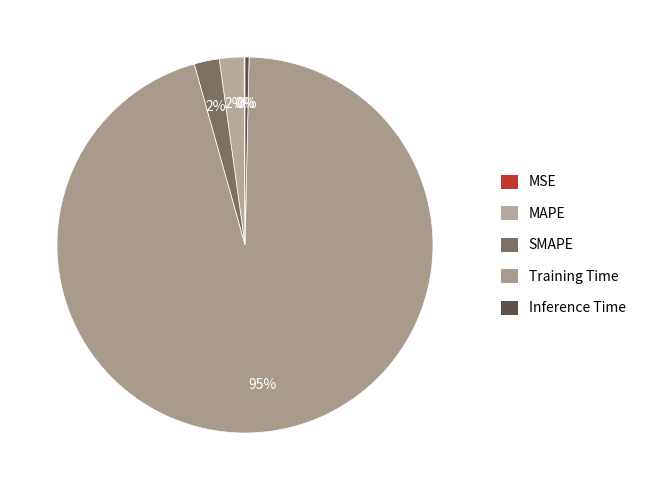

Is it true that Inference Time is 11% of the pie?

False